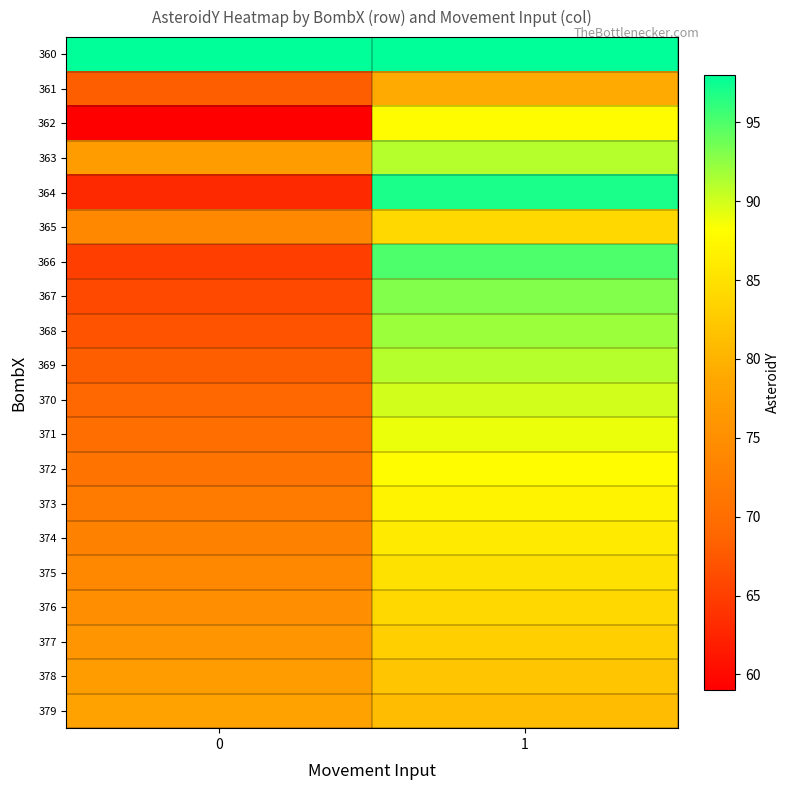

What is the total value across all series at 0?

1440